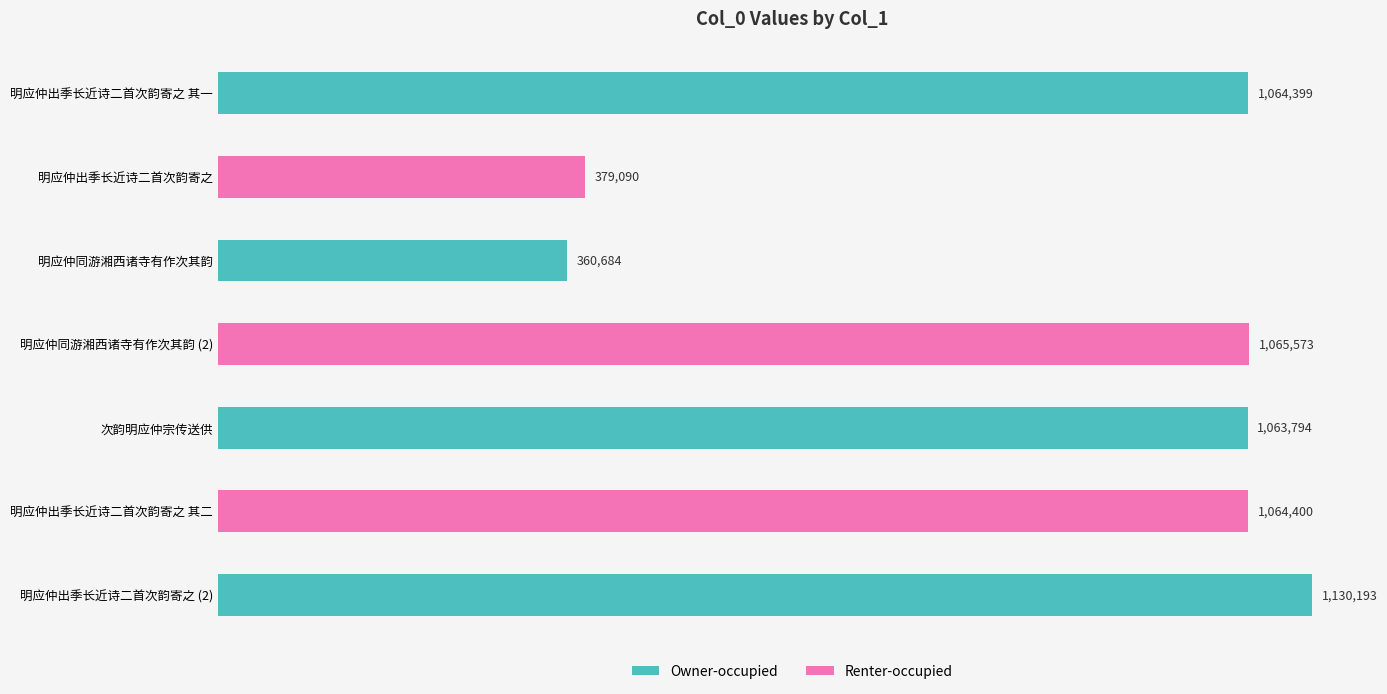

Approximately how many times larger is the value at 明应仲出季长近诗二首次韵寄之 compared to 明应仲出季长近诗二首次韵寄之?

3.0